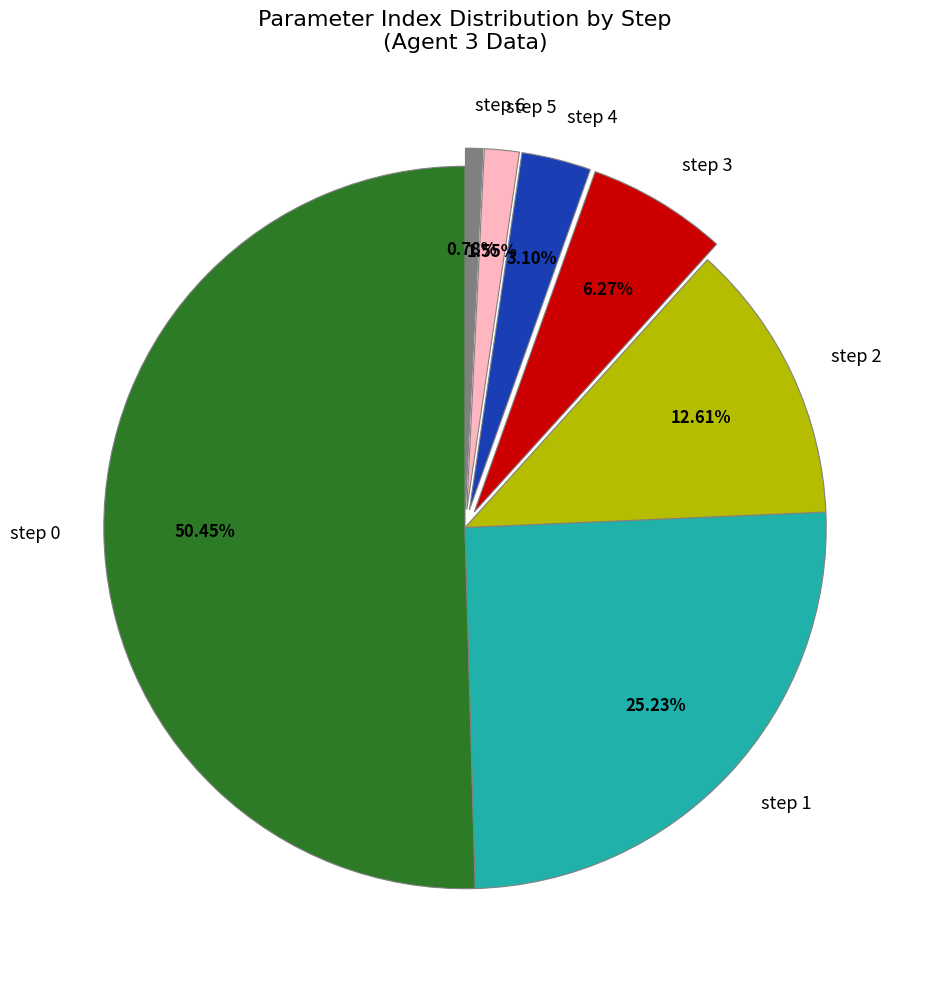

Which slice is the largest?

step 0